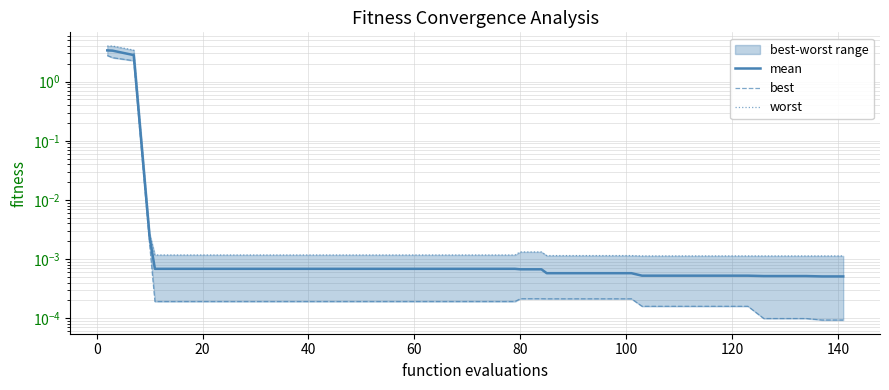

True or false: best and mean cross at least once.

False